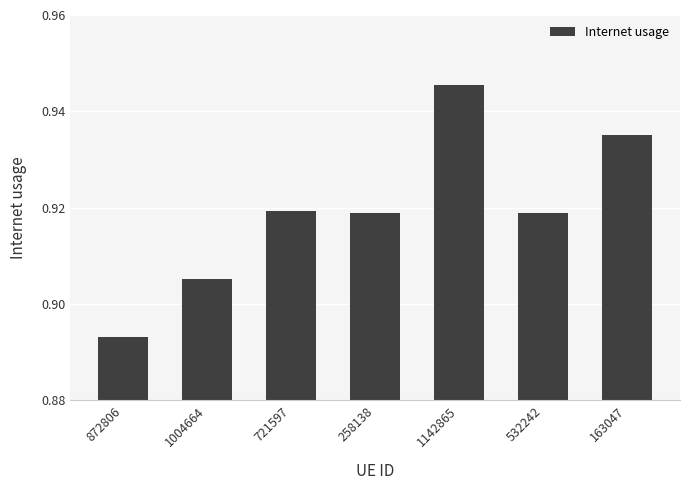

Does the chart contain stacked bars?

No